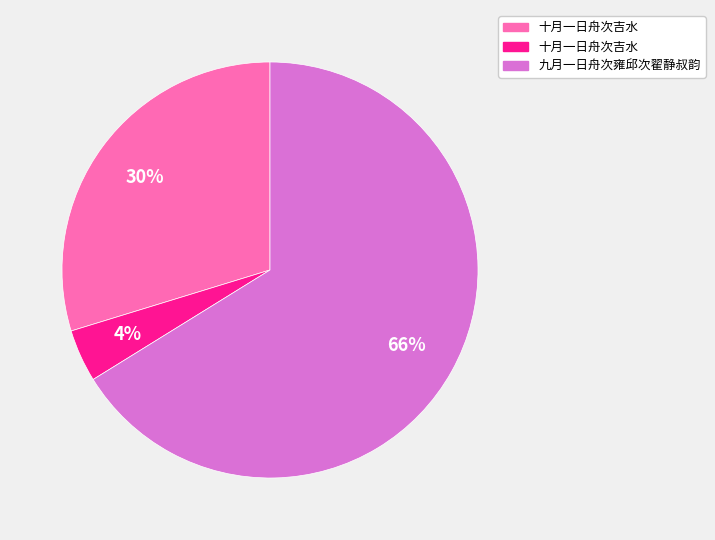

To the nearest percent, what is the average slice percentage?

33%